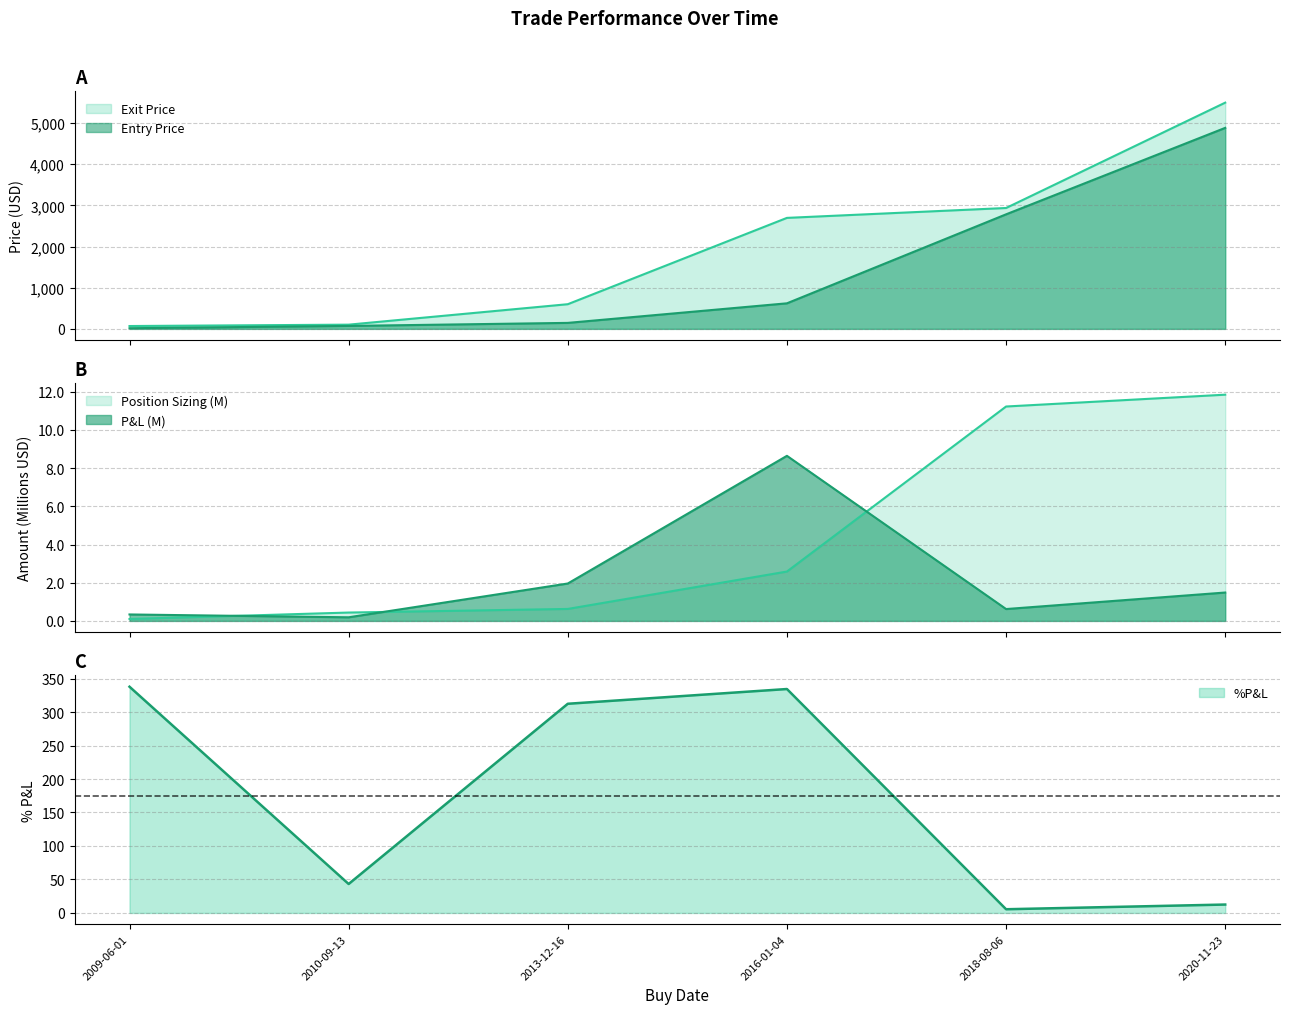

What is the lowest value of the %P&L series?

5.5